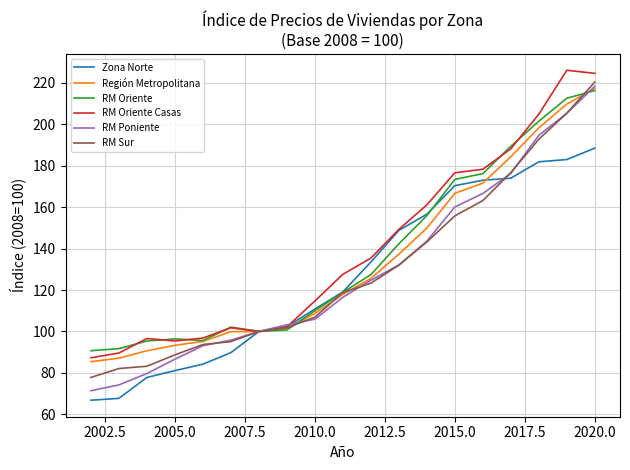

Count the number of categories in the chart.

19